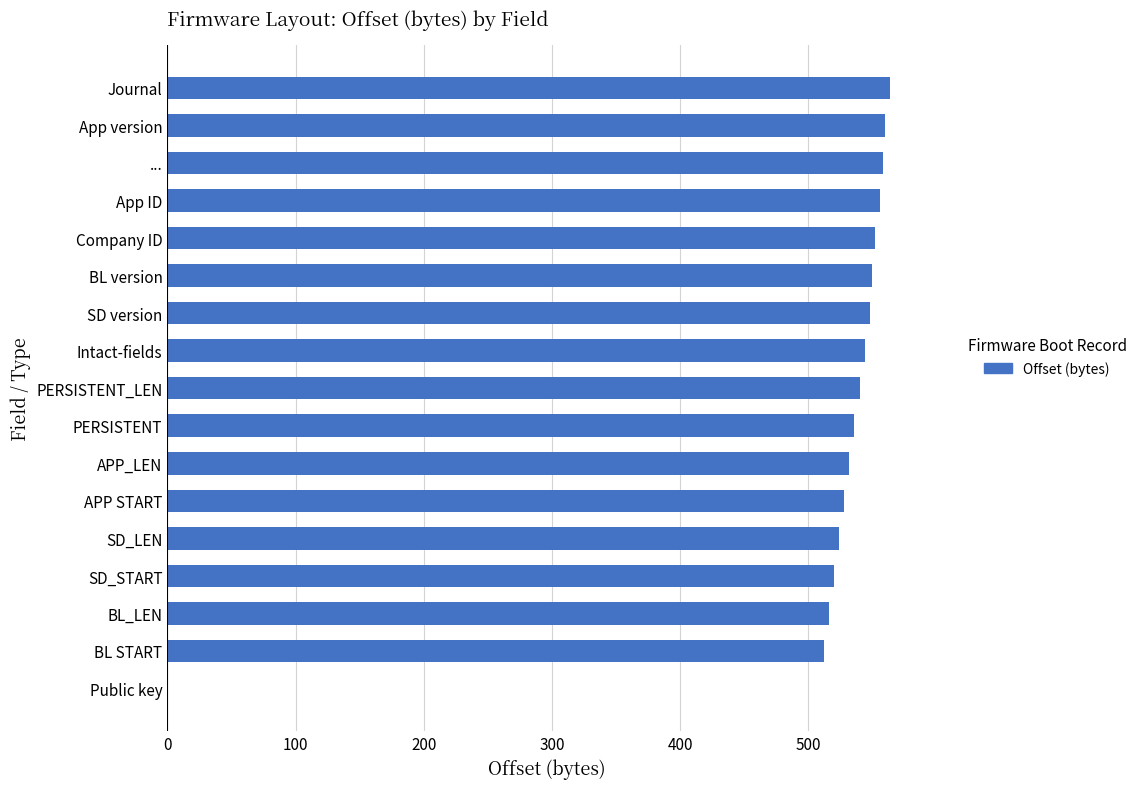

At which label is the value closest to 282?

BL START